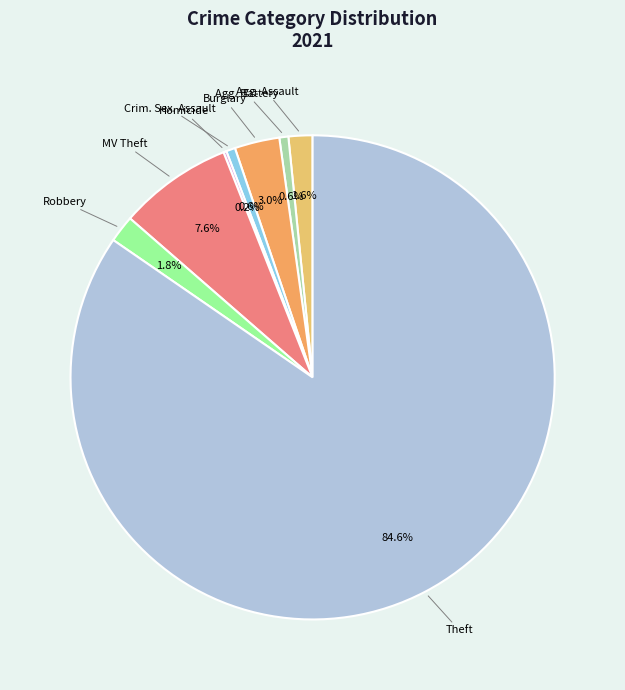

To the nearest percent, what is the average slice percentage?

12%